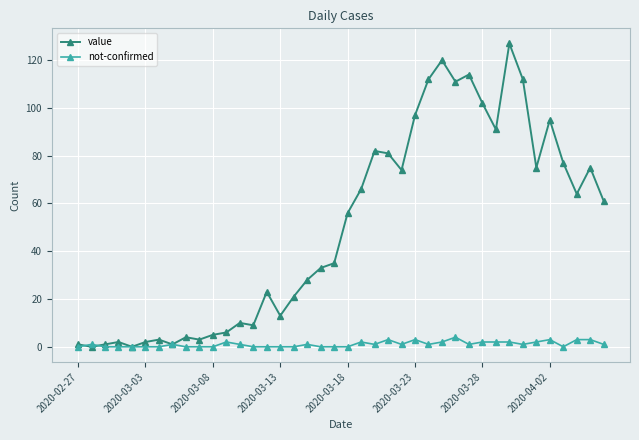

After their last crossing, which series has the higher values: value or not-confirmed?

value